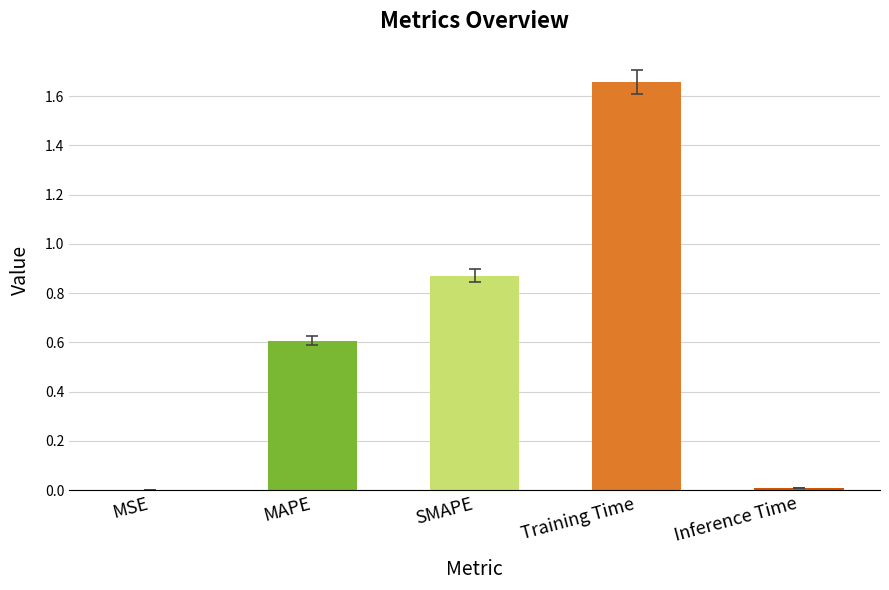

Is it true that the value at MAPE is 0.4?

False